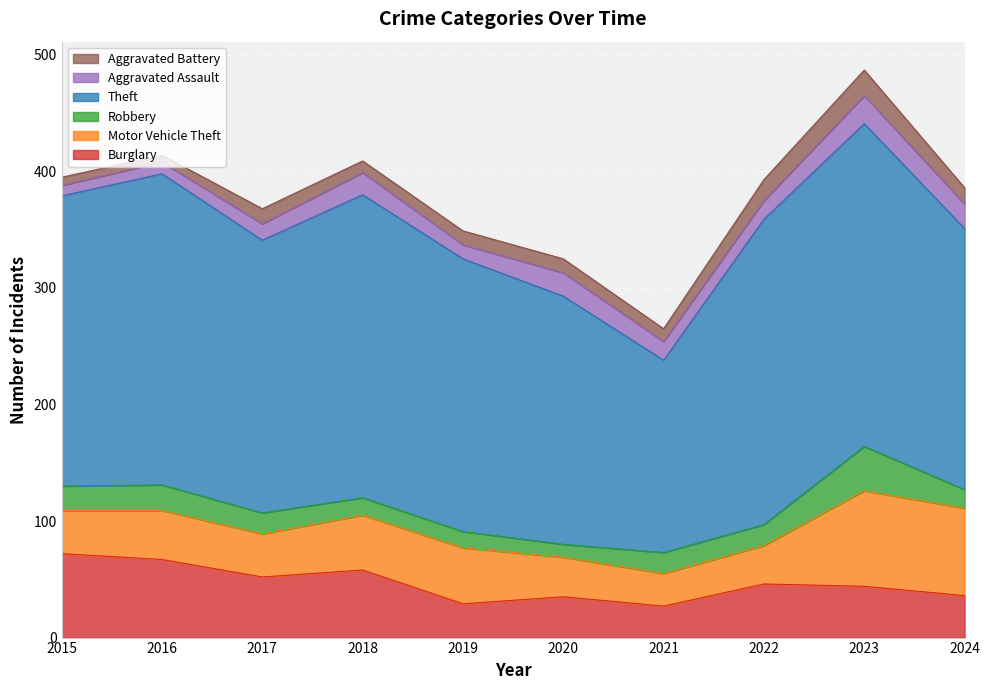

Does the chart display data point markers on the line(s)?

No